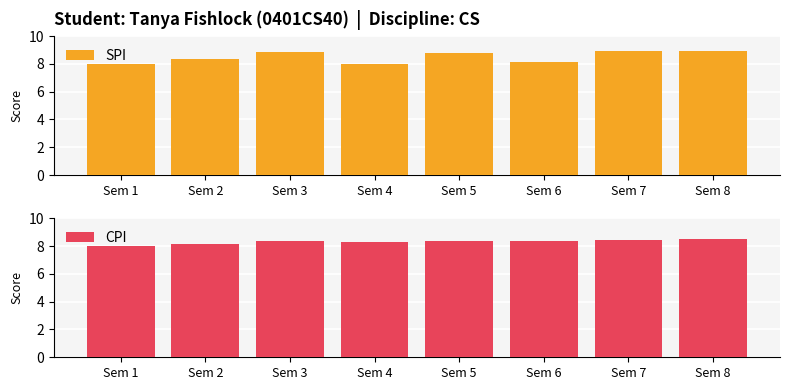

How many bars are there in each group?

2